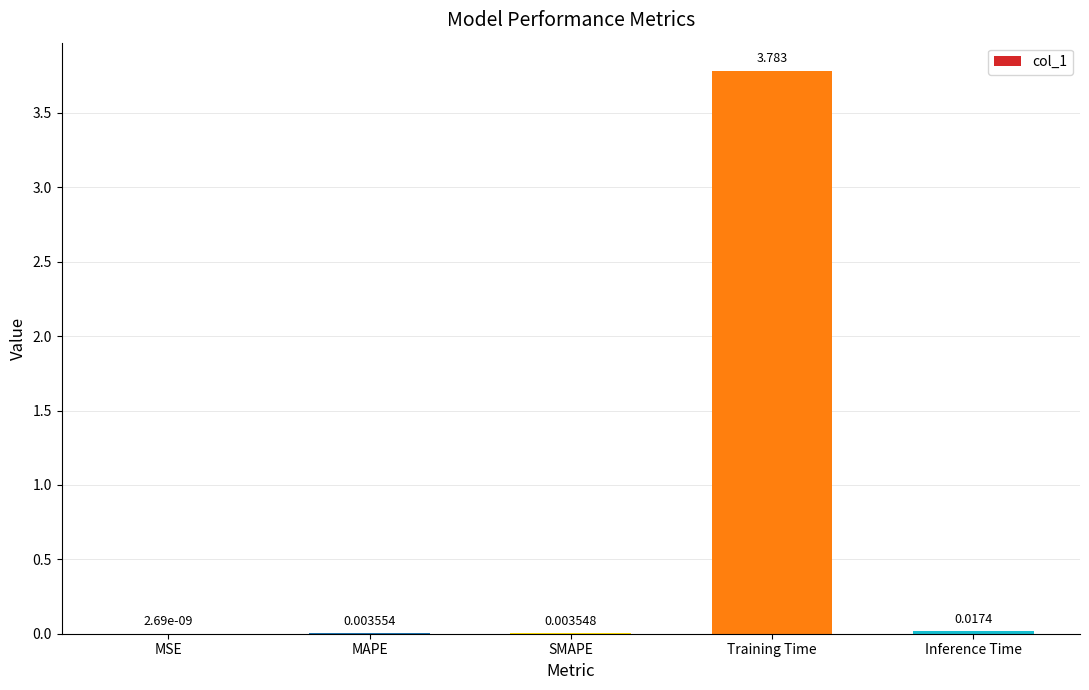

Which category has the highest value across all series?

Training Time